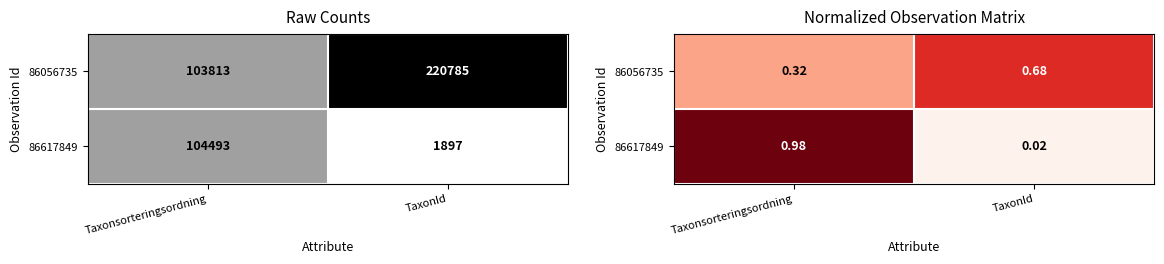

At which category is the sum across all series the highest?

Taxonsorteringsordning